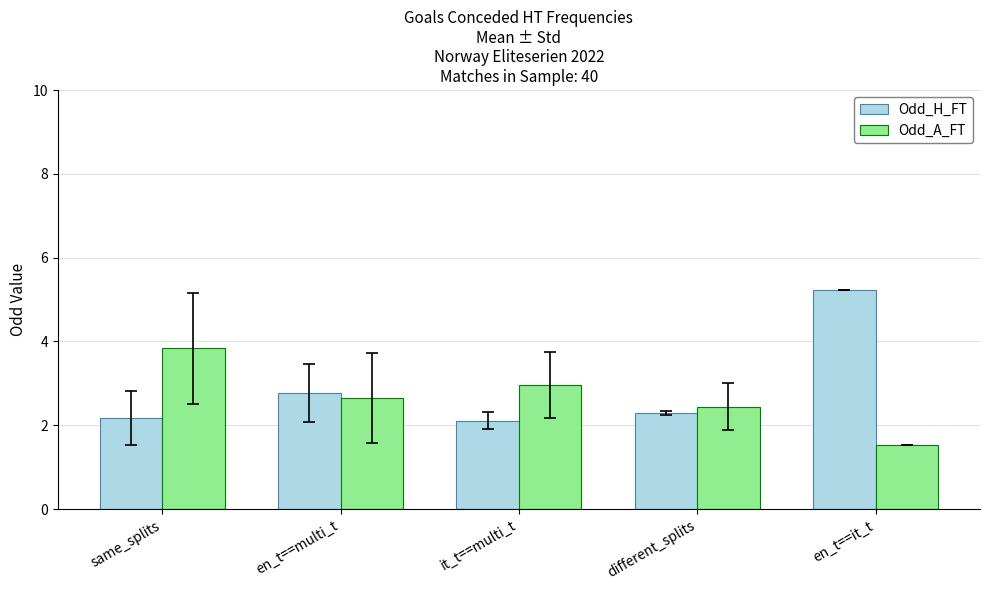

Which category has the lowest value across all series?

en_t==it_t